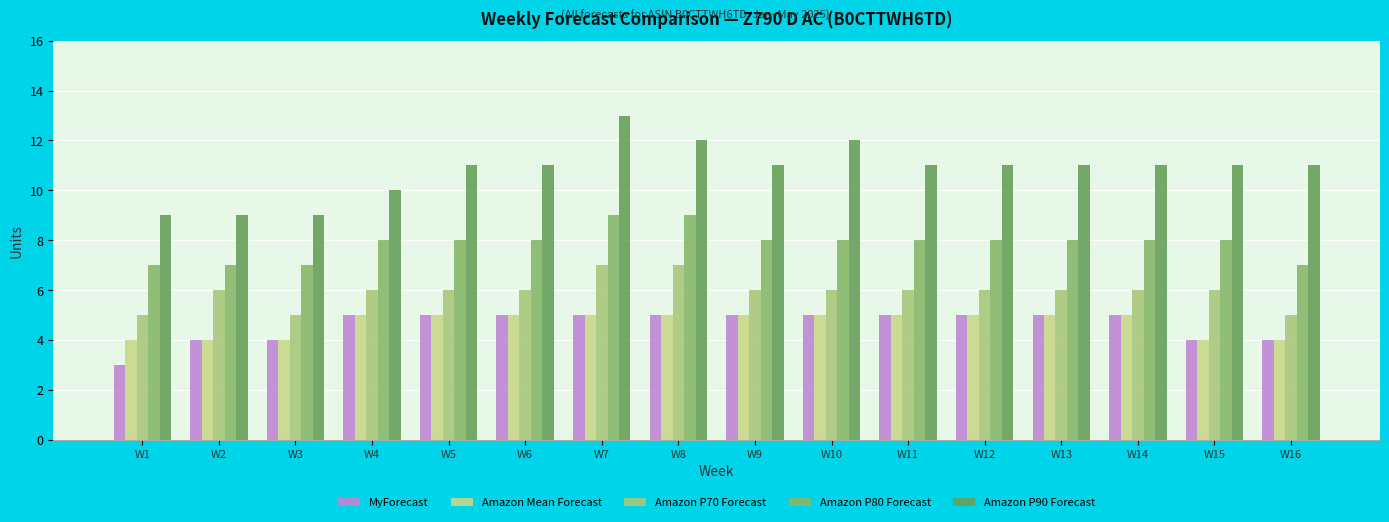

List the labels in order of MyForecast value, smallest first.

W1, W2, W3, W15, W16, W4, W5, W6, W7, W8, W9, W10, W11, W12, W13, W14